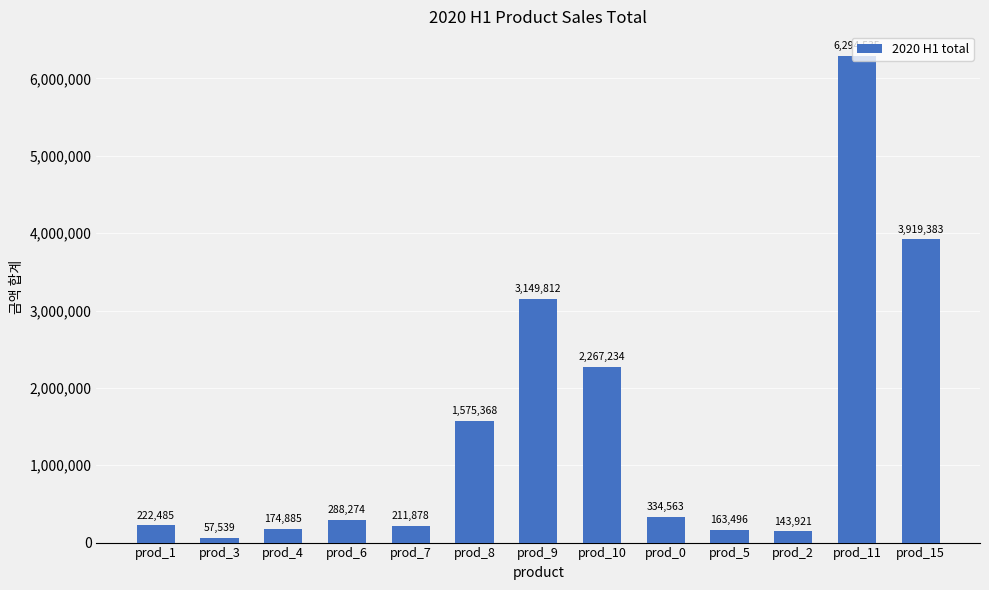

List the labels in order of value, largest first.

prod_11, prod_15, prod_9, prod_10, prod_8, prod_0, prod_6, prod_1, prod_7, prod_4, prod_5, prod_2, prod_3